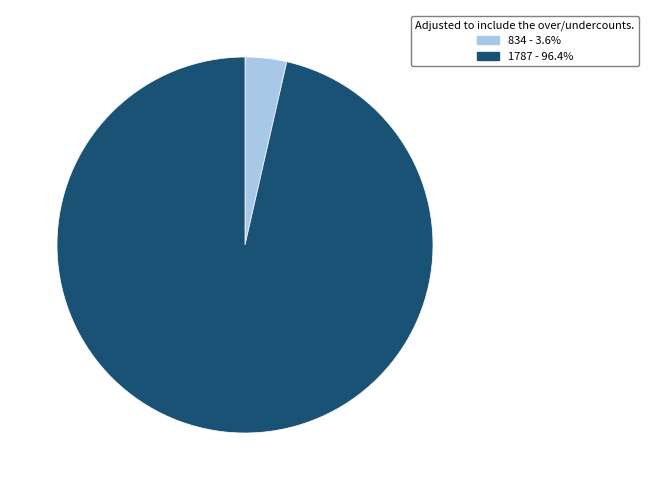

Which category has the smallest portion of the pie?

834